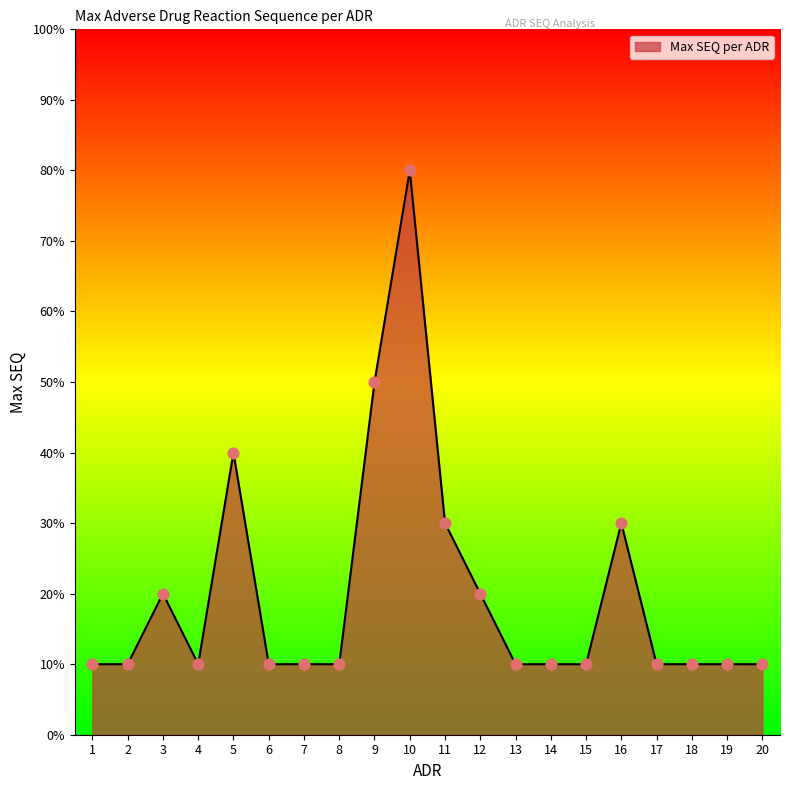

Which has a higher value, 10 or 15?

10